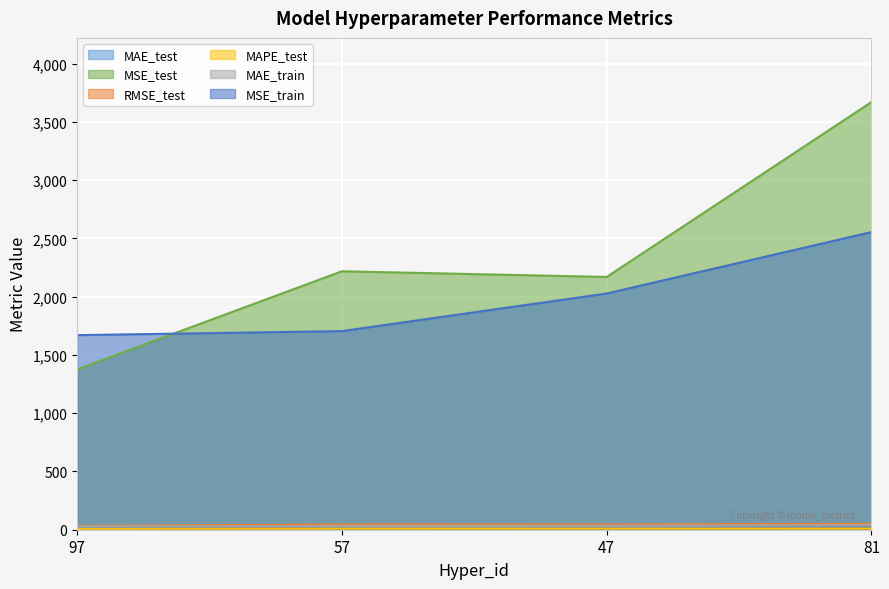

True or false: RMSE_test has a value of 45.3 at 47.

True